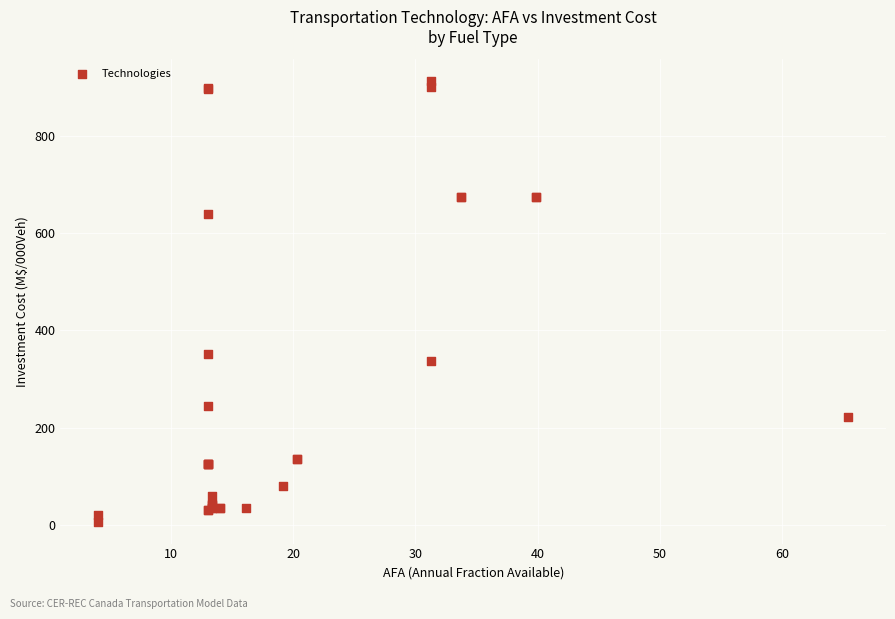

What Y value in the scatter plot is closest to 459?

352.4